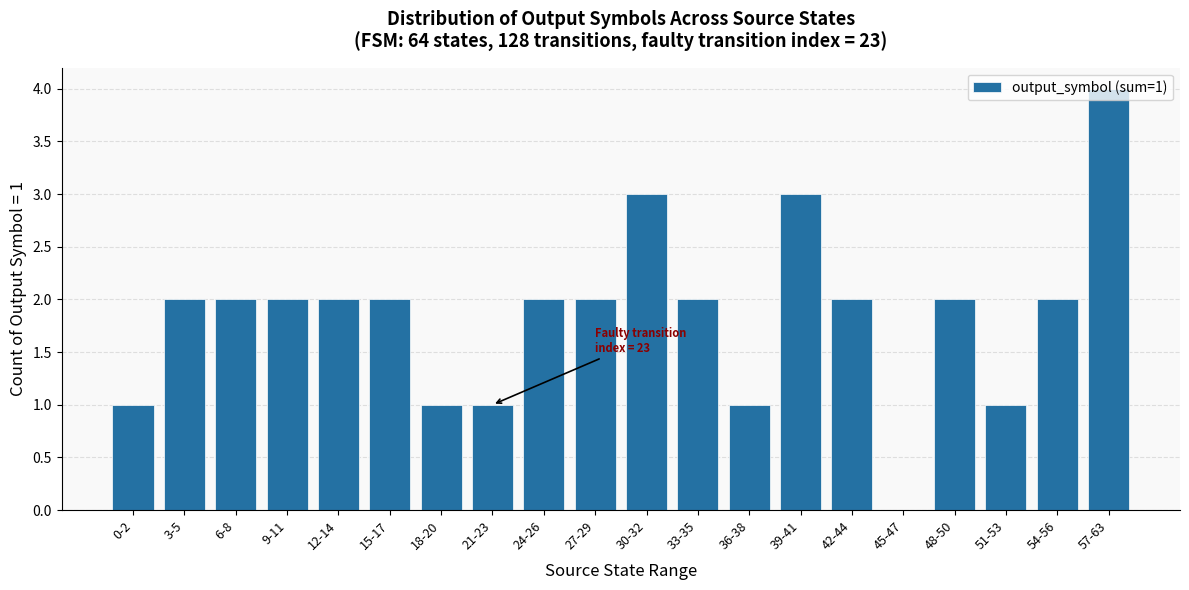

Reading right to left, transcribe all the data shown in this chart.

57-63=4	54-56=2	51-53=1	48-50=2	45-47=0	42-44=2	39-41=3	36-38=1	33-35=2	30-32=3	27-29=2	24-26=2	21-23=1	18-20=1	15-17=2	12-14=2	9-11=2	6-8=2	3-5=2	0-2=1